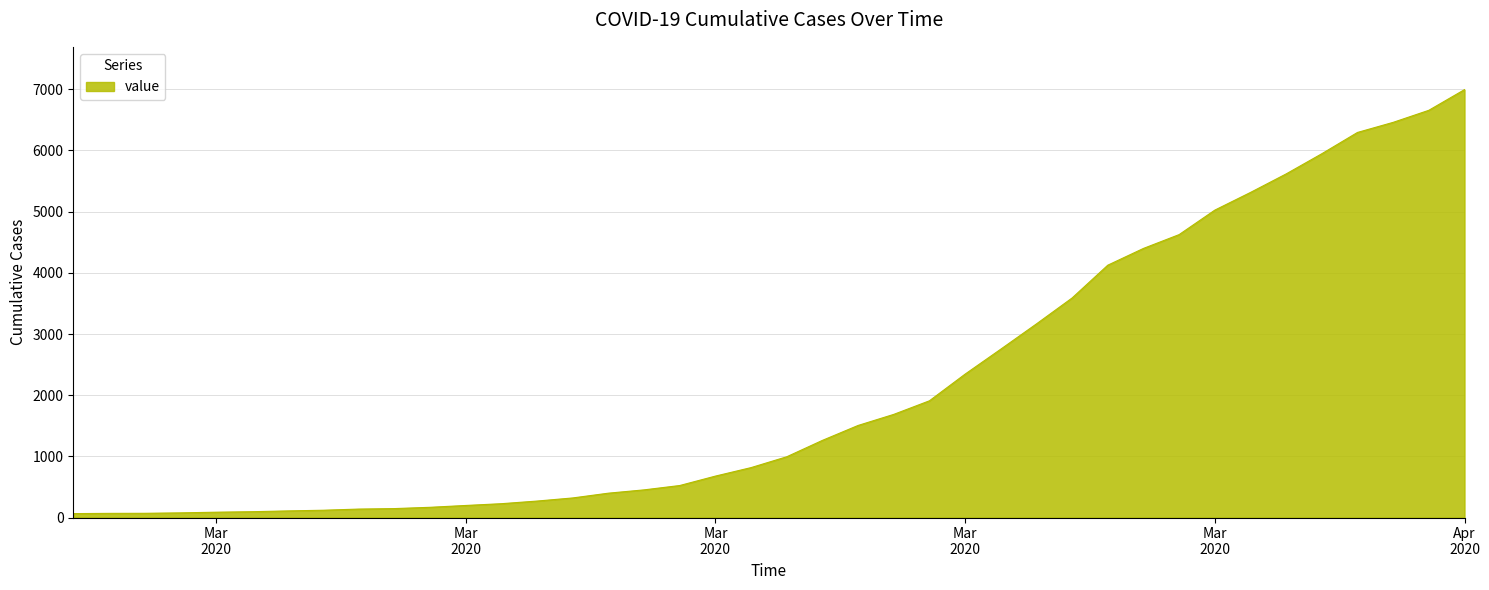

What is the greatest value displayed?

6995